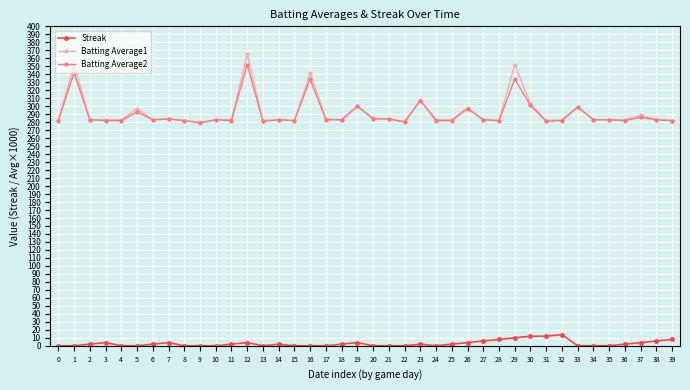

Count the Streak values in the range 0 to 4.

32